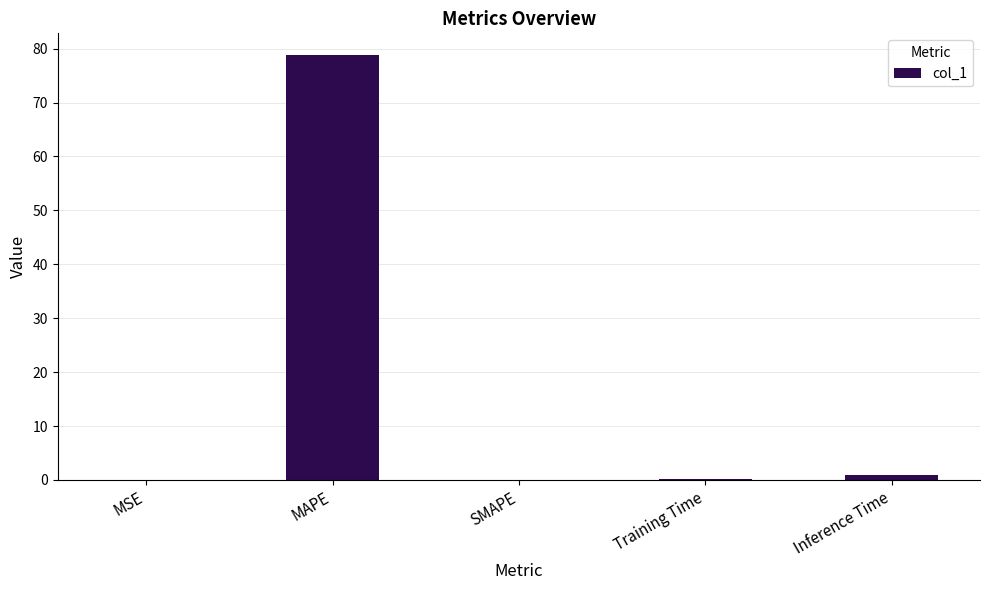

What is the difference between the values at MSE and SMAPE?

0.1